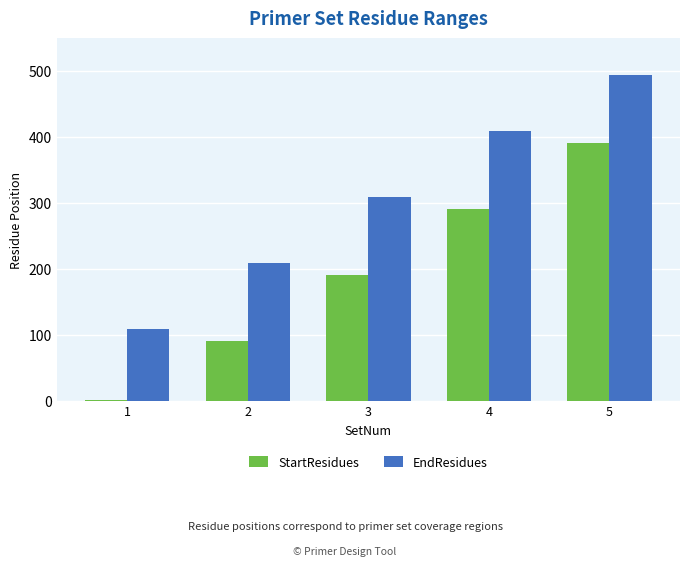

Is it true that StartResidues equals 90 at 2?

True